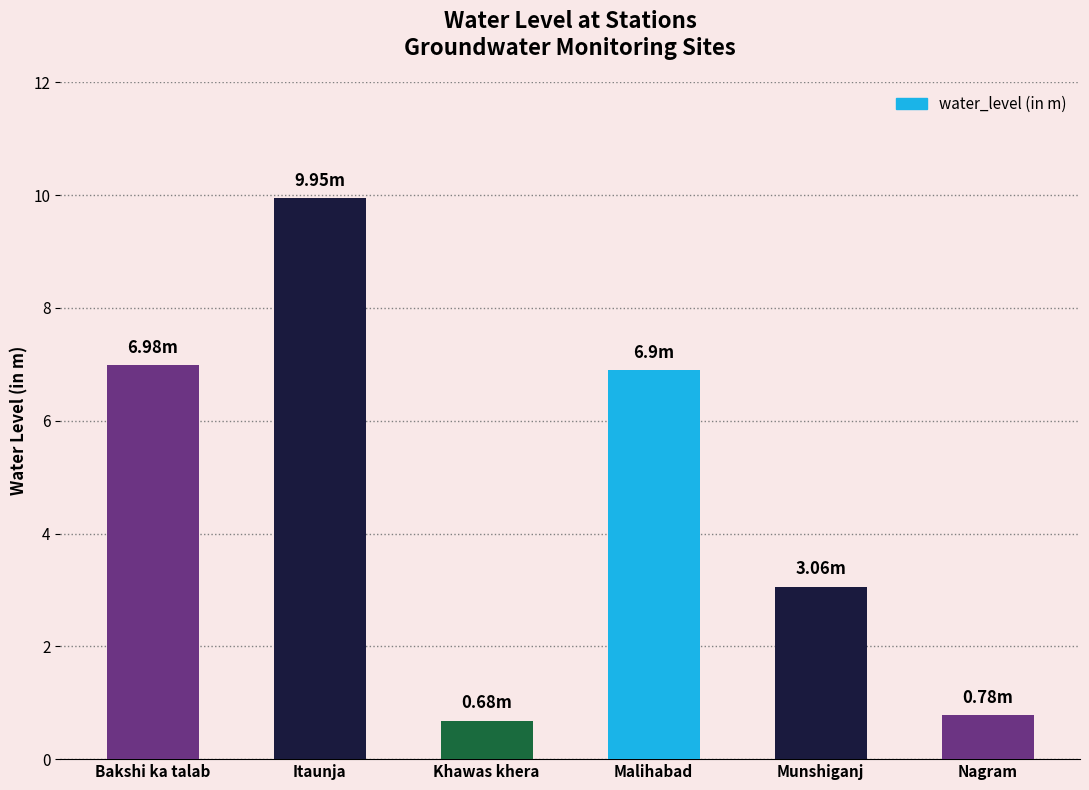

The chart shows a value of 6.9 at Malihabad. True or false?

True